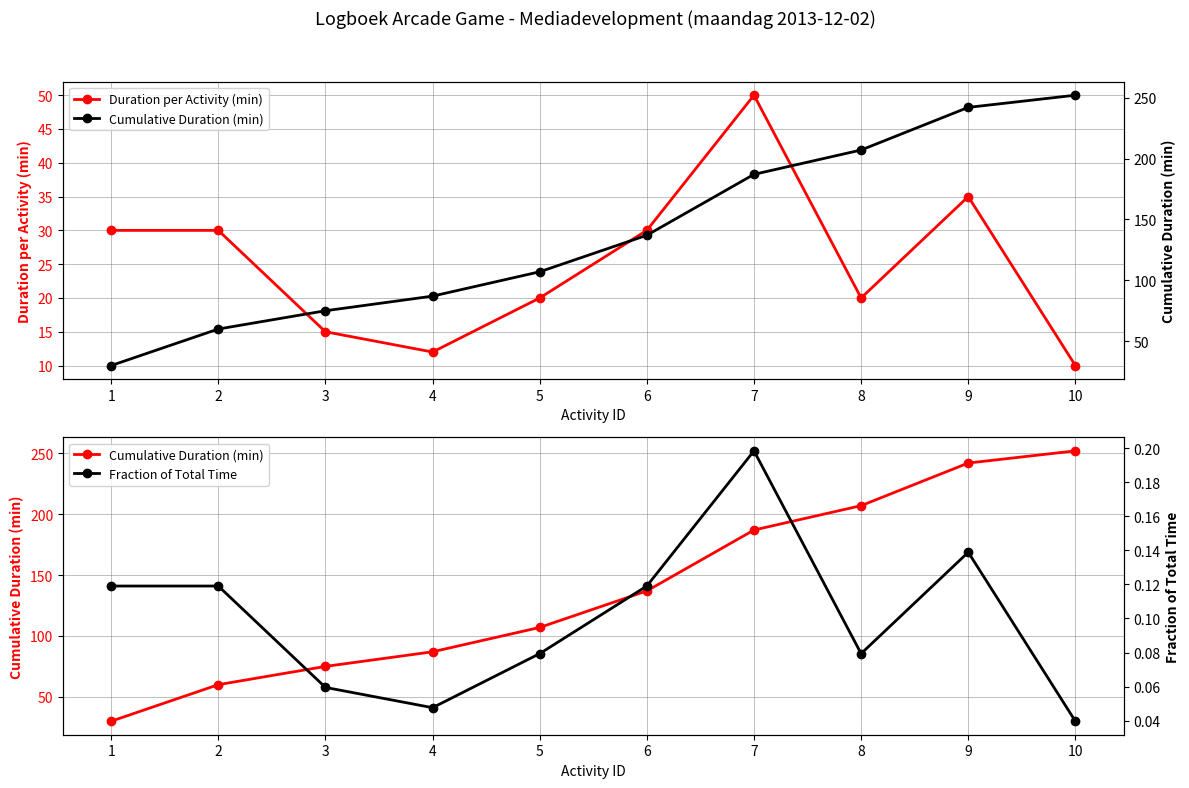

The value of Duration per Activity (min) at 6 is 43.9. True or false?

False